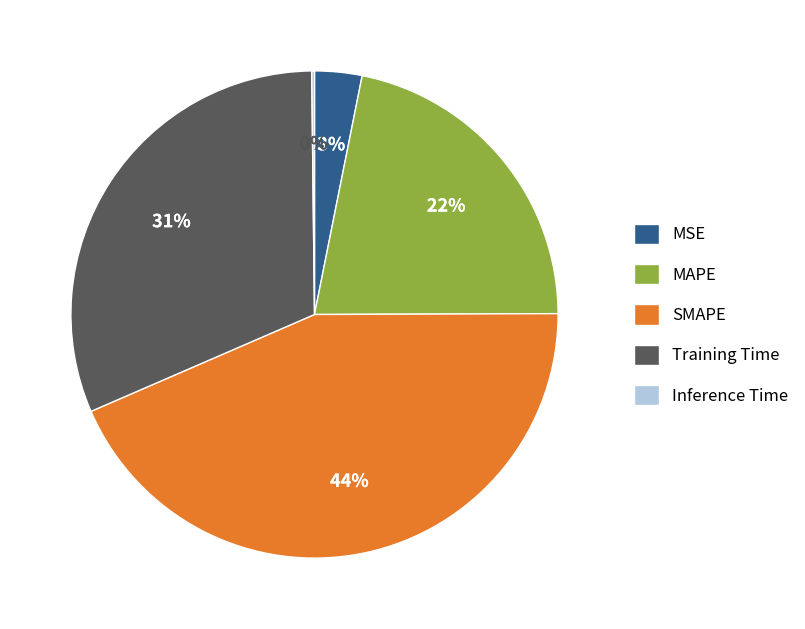

Approximately how many times larger is the value at Training Time compared to MAPE?

1.4